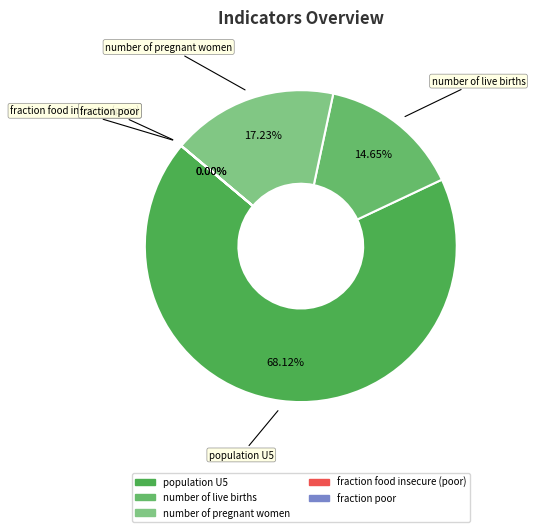

To the nearest percent, what portion does number of pregnant women represent?

17%